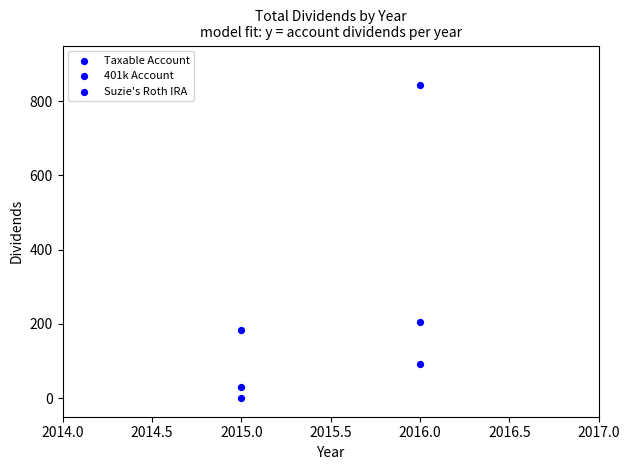

How many data points are displayed?

6